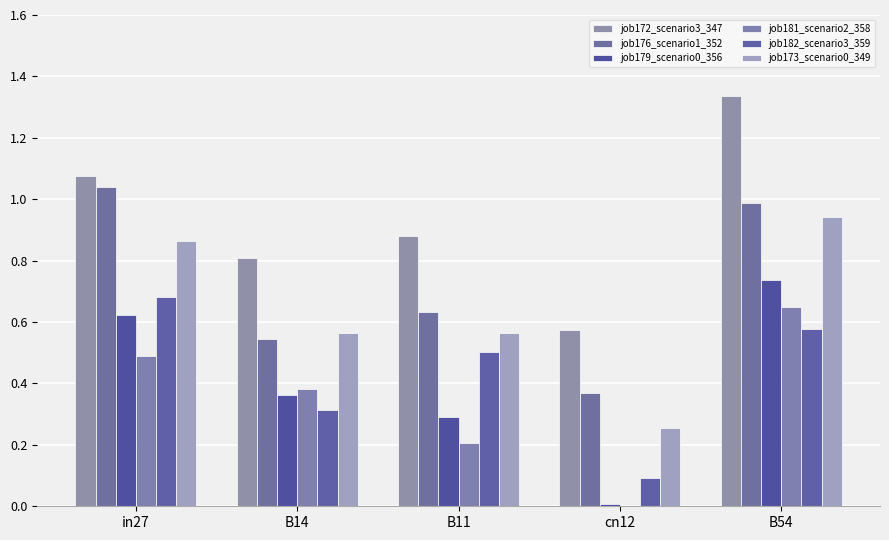

Are the bars grouped side by side (vs. stacked)?

Yes